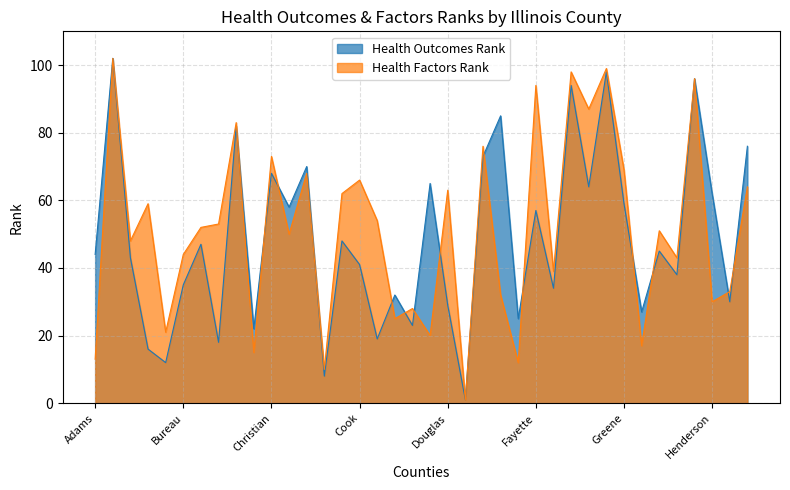

How many lines are shown in the chart?

2